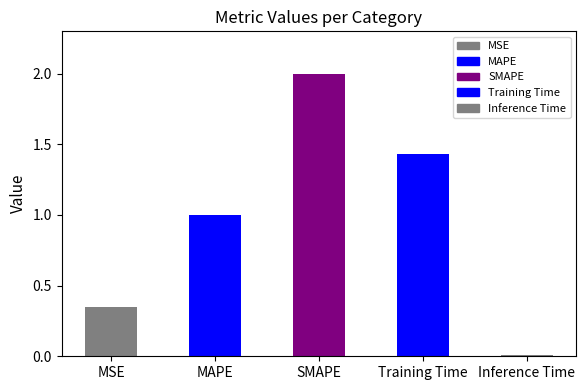

Is it true that the value at MAPE is 1.4?

False